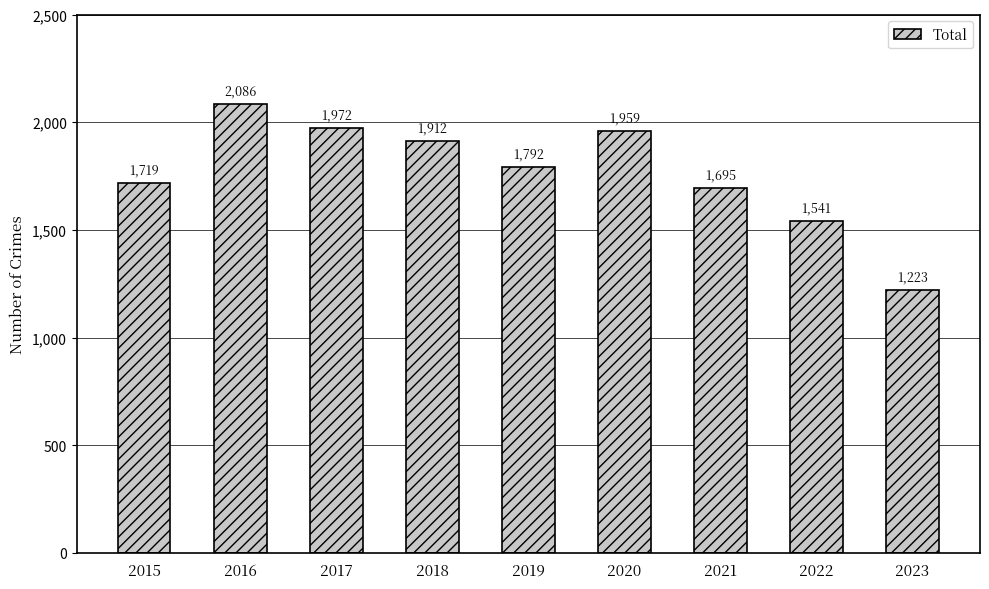

True or false: the data shows 1541 at 2022.

True